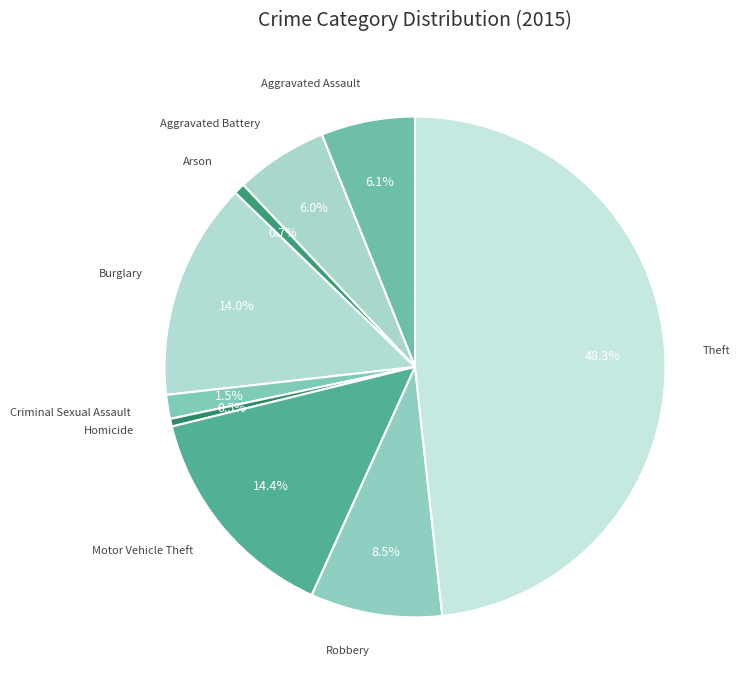

To the nearest percent, what is the difference between the largest and smallest slice percentages?

48%